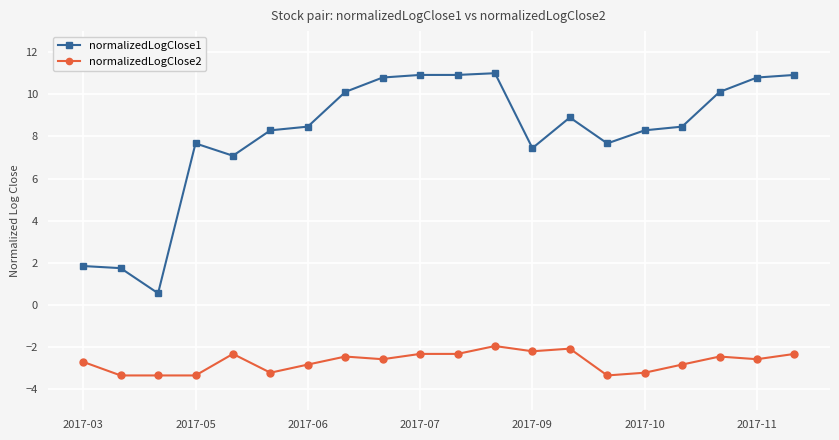

What is the highest value of the normalizedLogClose1 series?

11.0